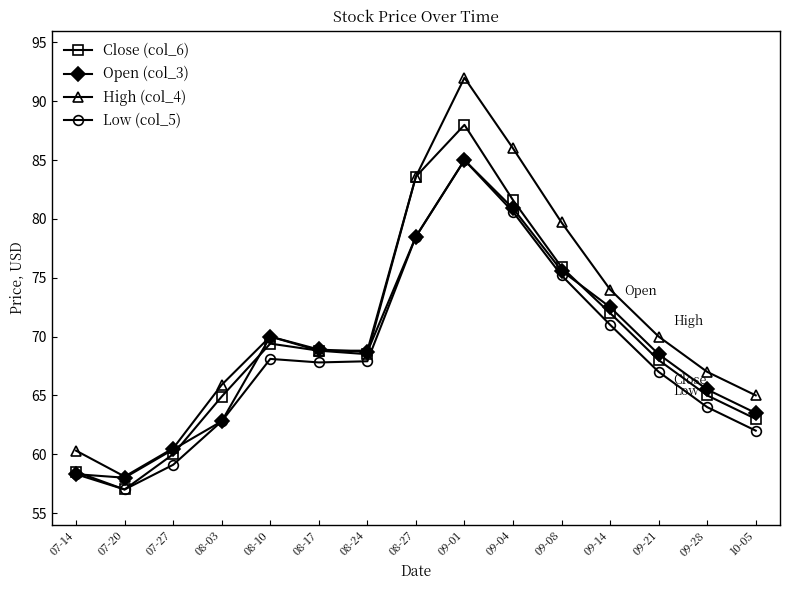

What is the value of the Close (col_6) point at the 4th from the left?

64.9